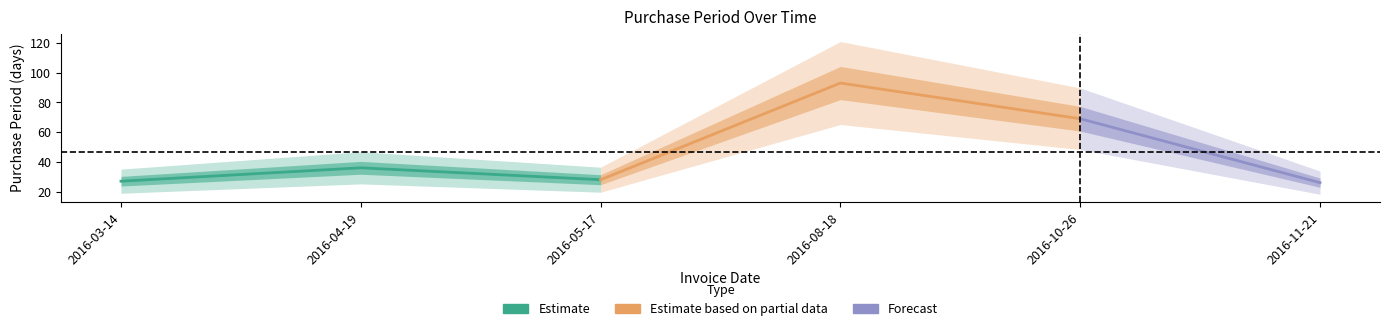

True or false: the data has more than 2 interior local peaks.

False